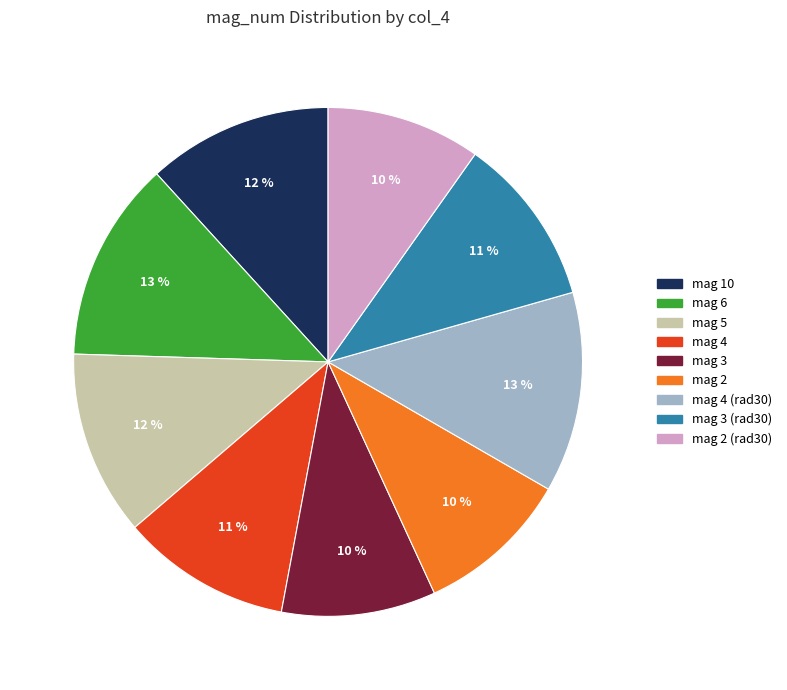

Is there any slice that represents more than half of the pie?

No